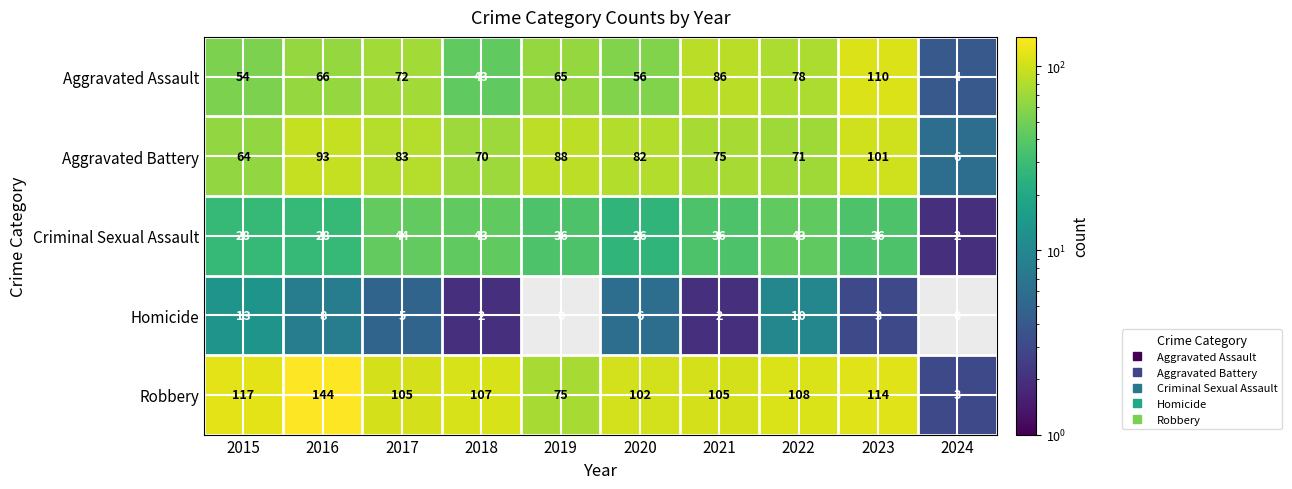

Where does the Homicide series first go above 5?

2015